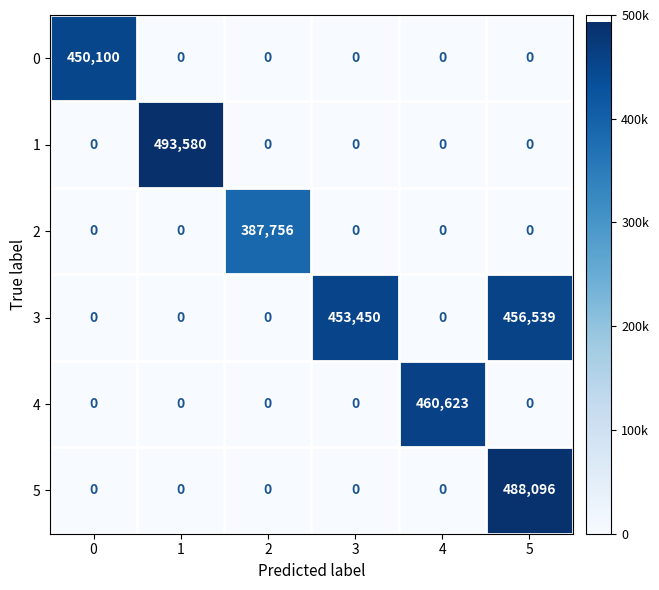

The value of 3 at 4 is 0. True or false?

True